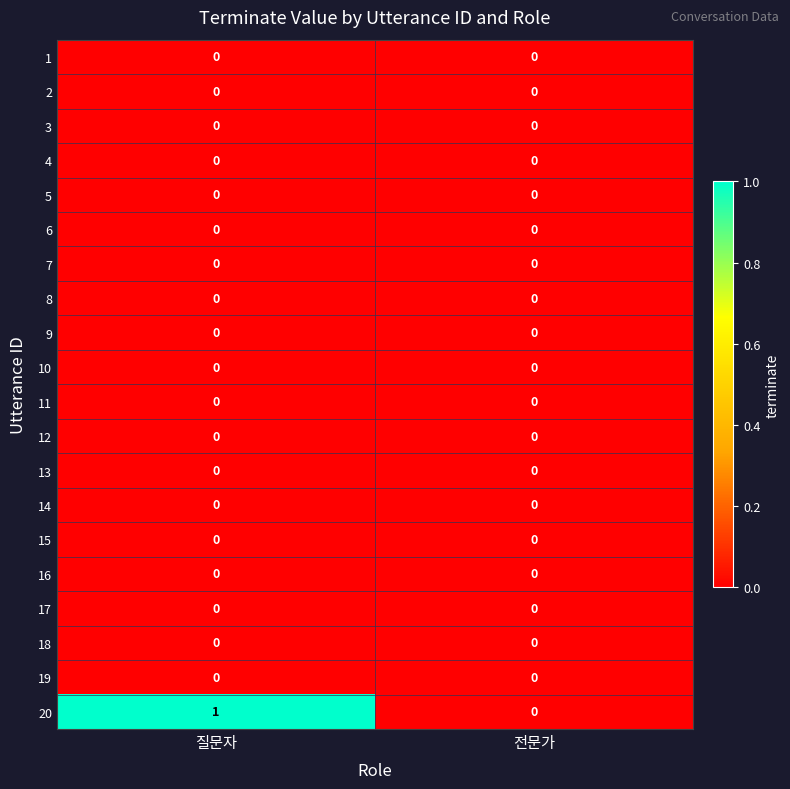

Which series has the widest spread of values?

20